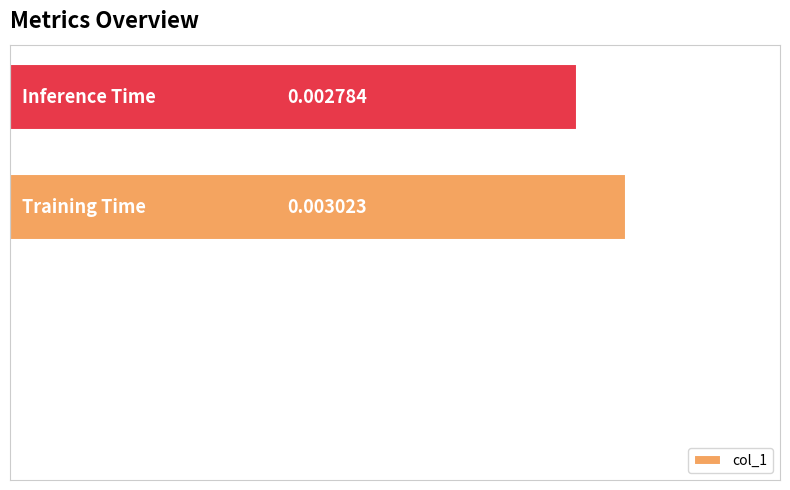

Are the bars horizontal?

Yes